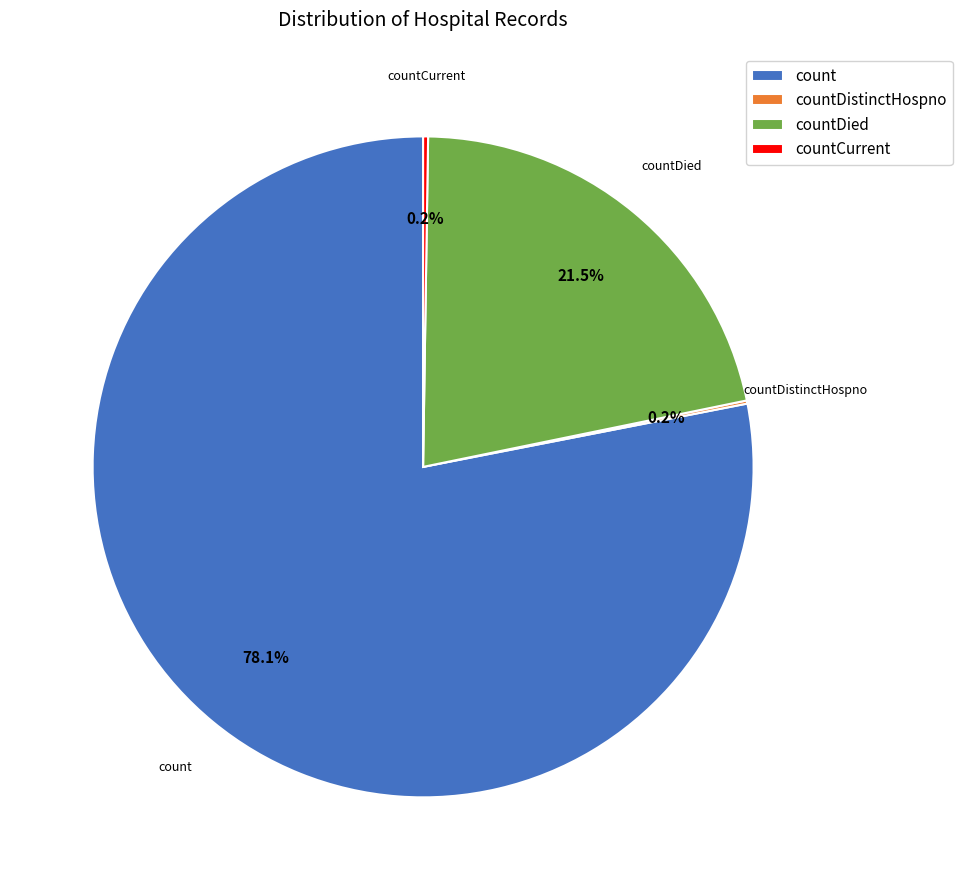

Combined, do count and countDied account for over 50%?

Yes